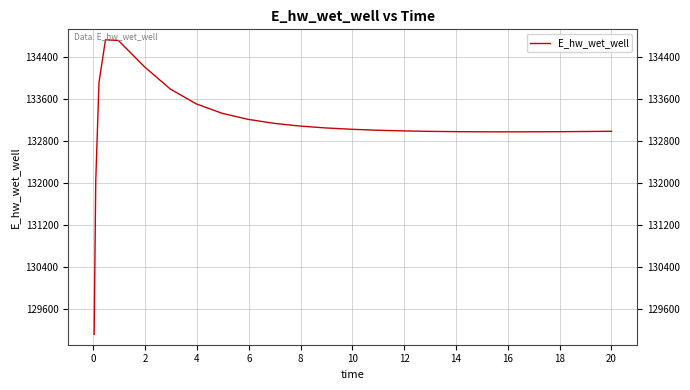

What is the minimum value shown in the chart?

129110.6